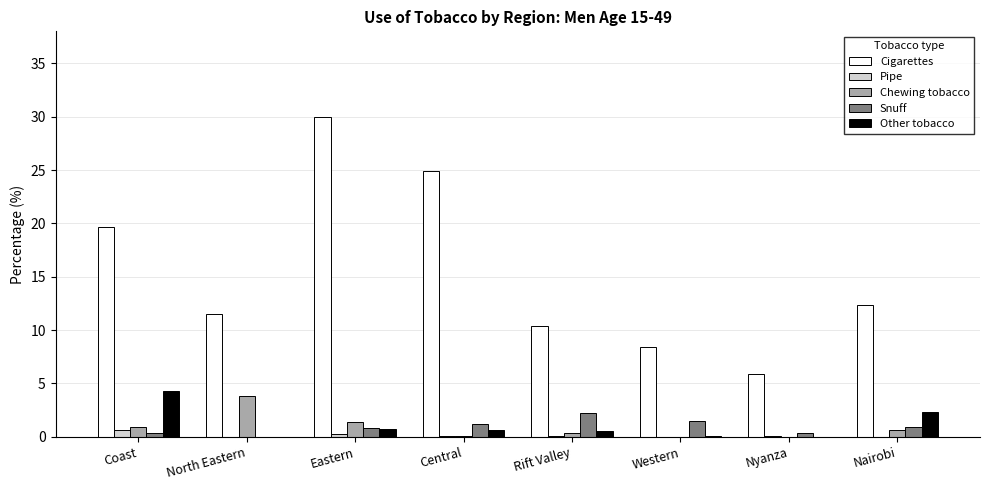

What is the spread (max minus min) of values at Nyanza?

5.9